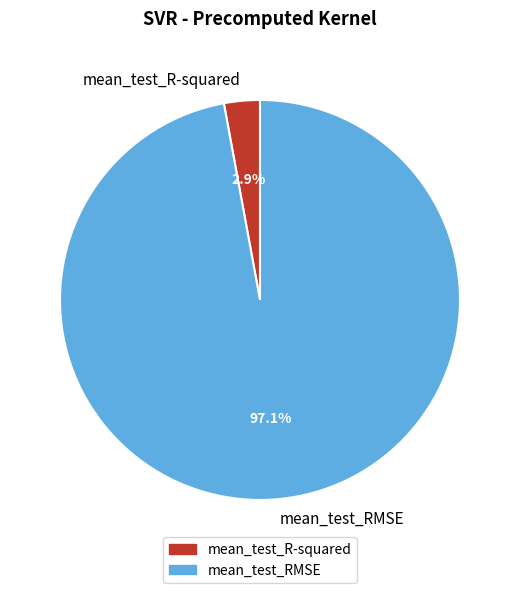

What is the total percentage of mean_test_RMSE and mean_test_R-squared?

100.0%